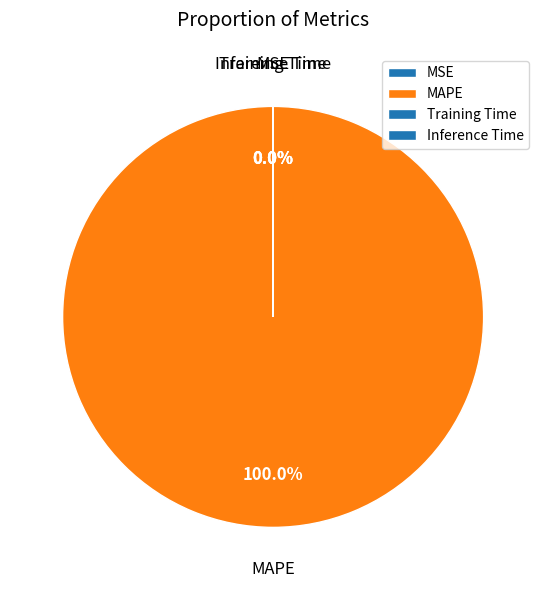

Is there a majority slice in this chart?

Yes